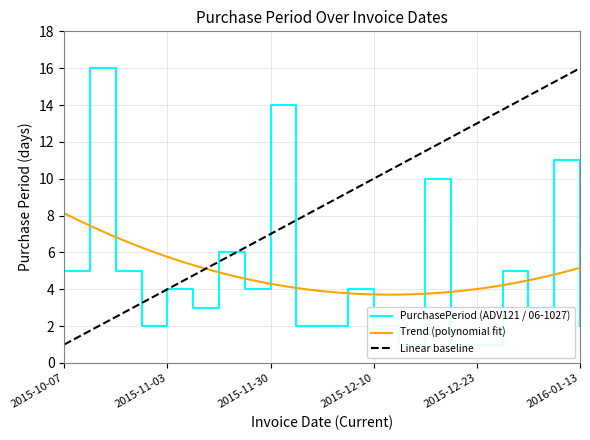

Which label corresponds to the smallest value in the chart?

2015-12-11